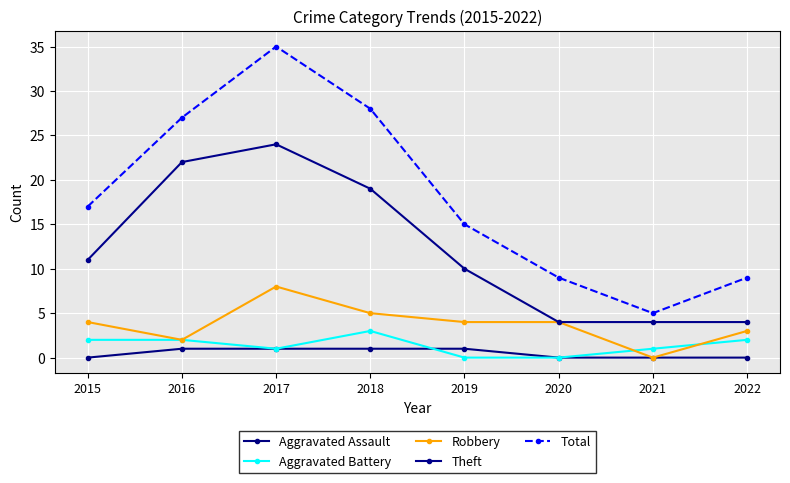

True or false: Theft and Aggravated Assault cross at least once.

False